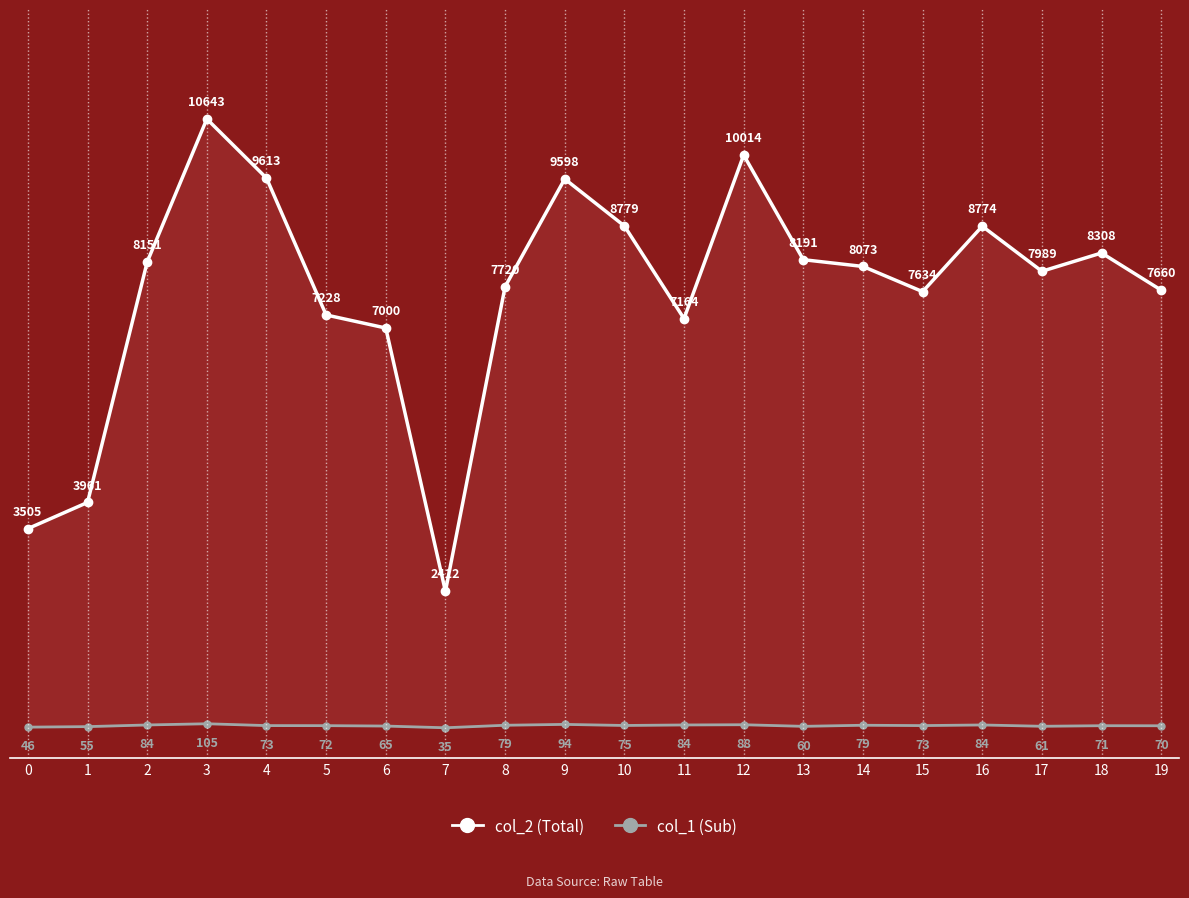

Which series has the largest total across all categories?

col_2